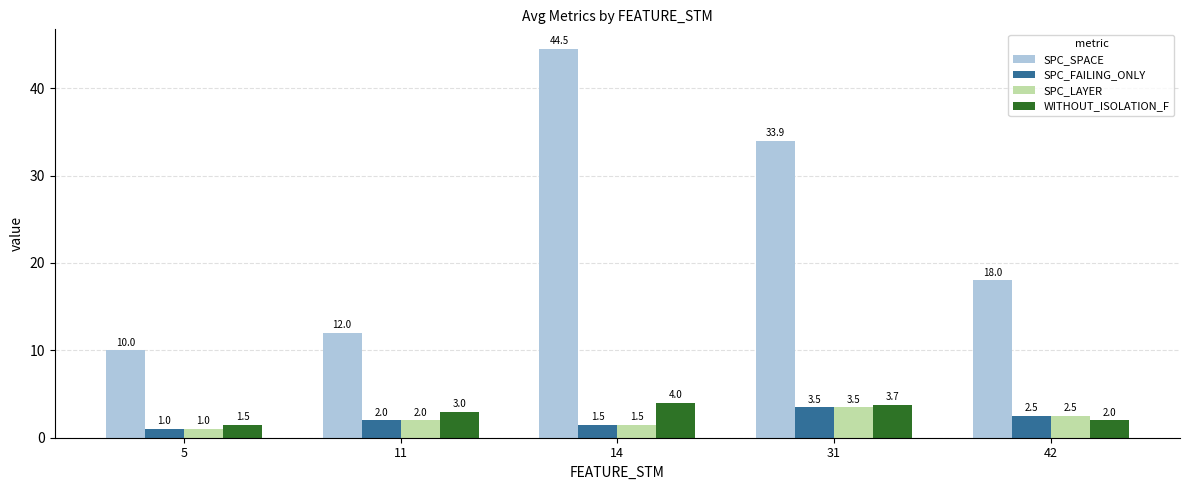

Are the bars horizontal?

No